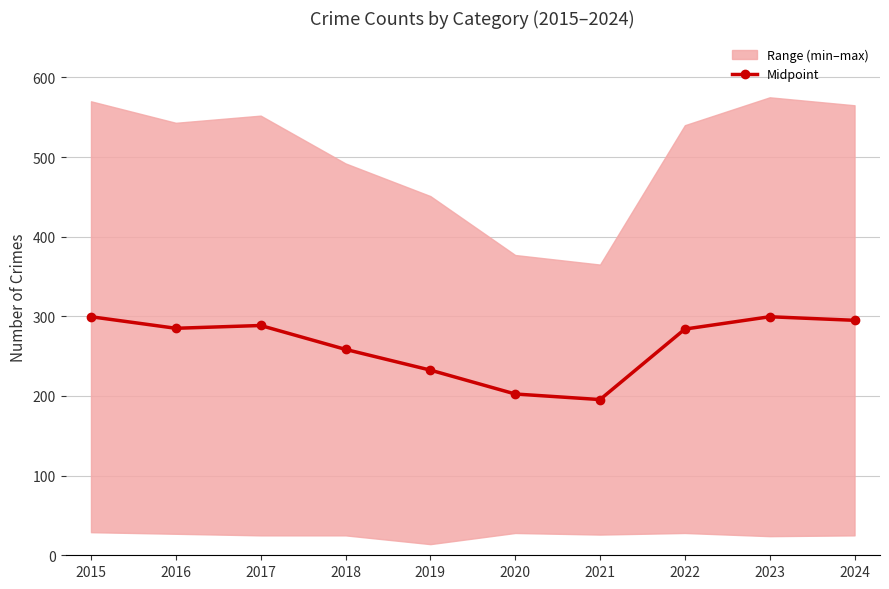

Which label corresponds to the smallest value in the chart?

2021